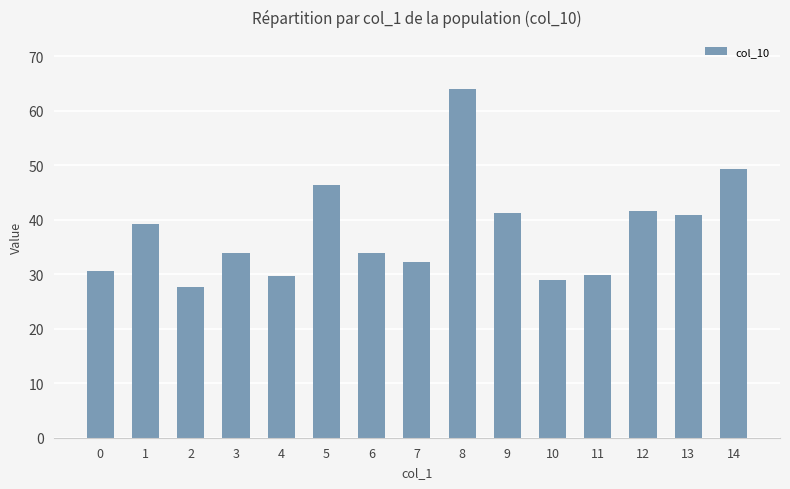

What is the sum of the values at 13 and 0?

71.5